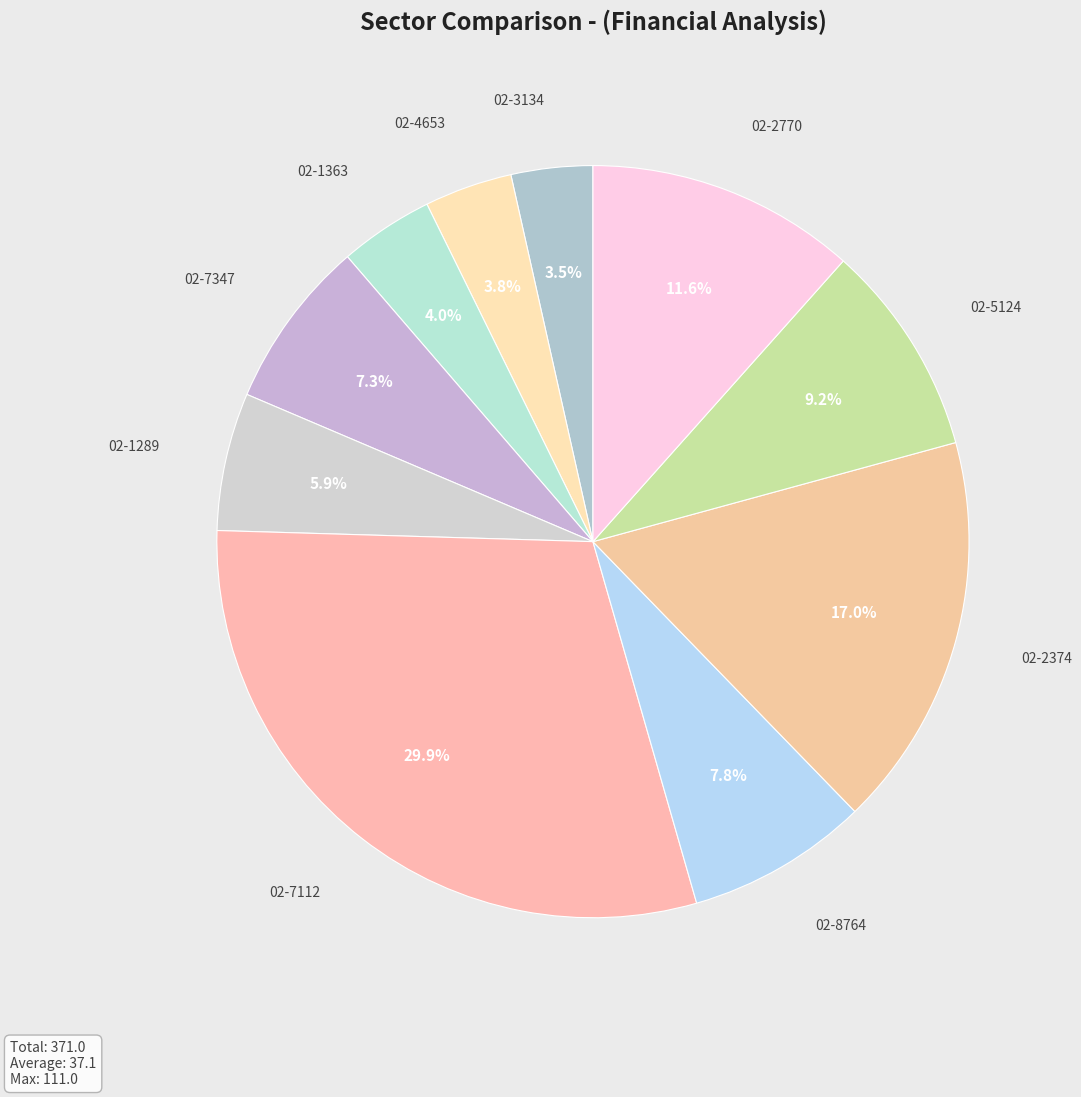

What is the ratio of the value at 02-8764 to the value at 02-3134?

2.2